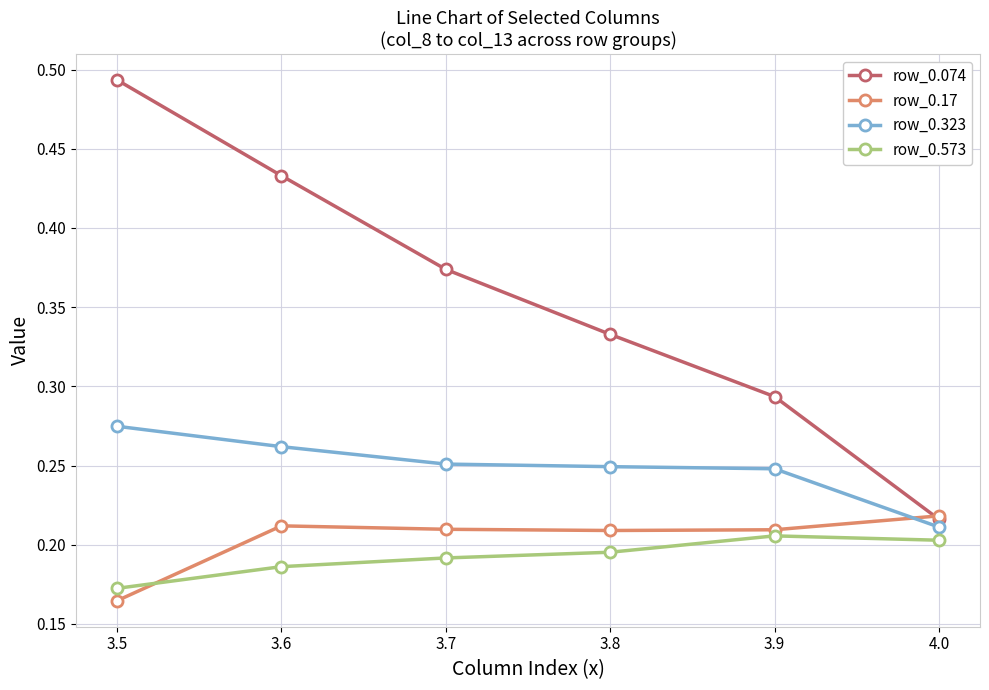

How many row_0.074 values are between 0 and 1?

6